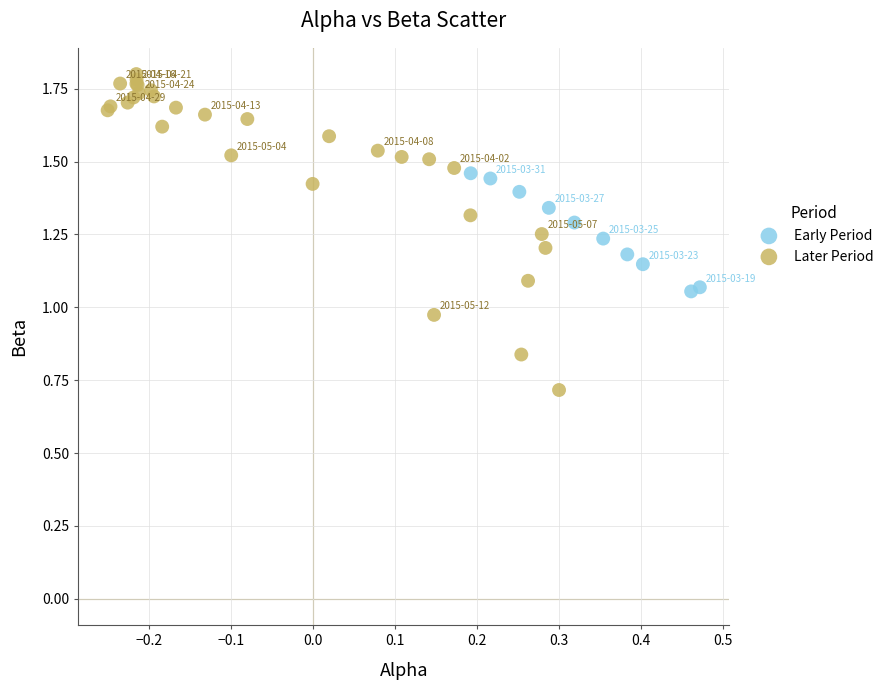

Which series has the largest Y range (max minus min)?

Later Period